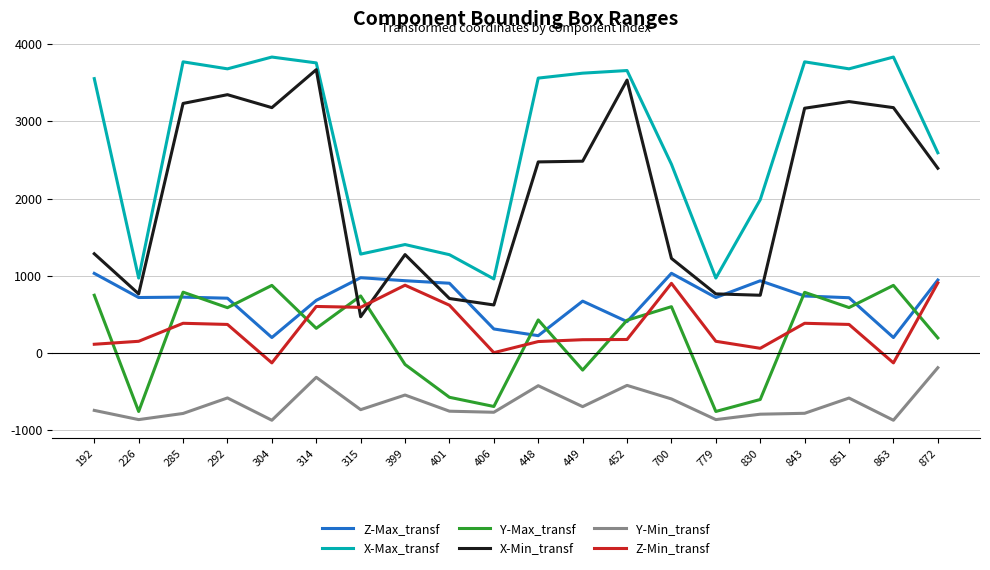

True or false: X-Max_transf has more than 0 interior local peaks.

True